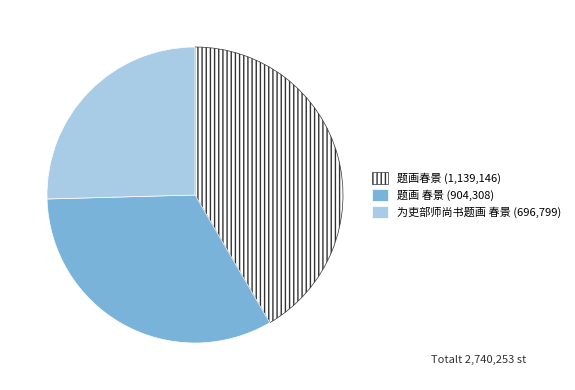

How many segments does this pie chart have?

3